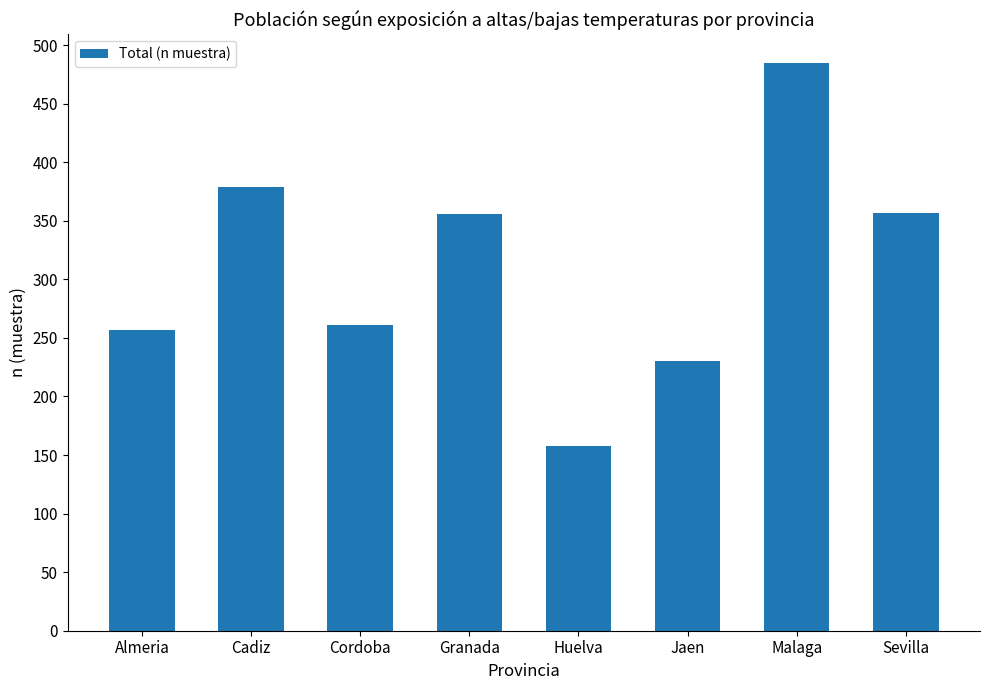

What is the difference between the values at Cordoba and Malaga?

224